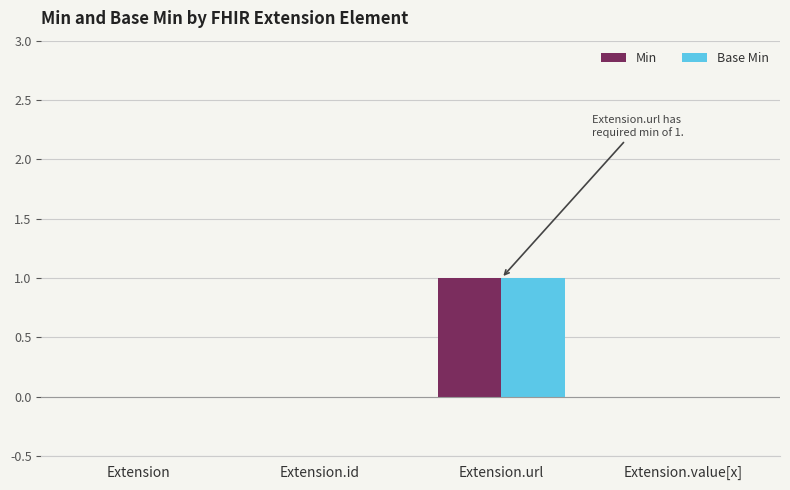

How many groups of bars are there?

4